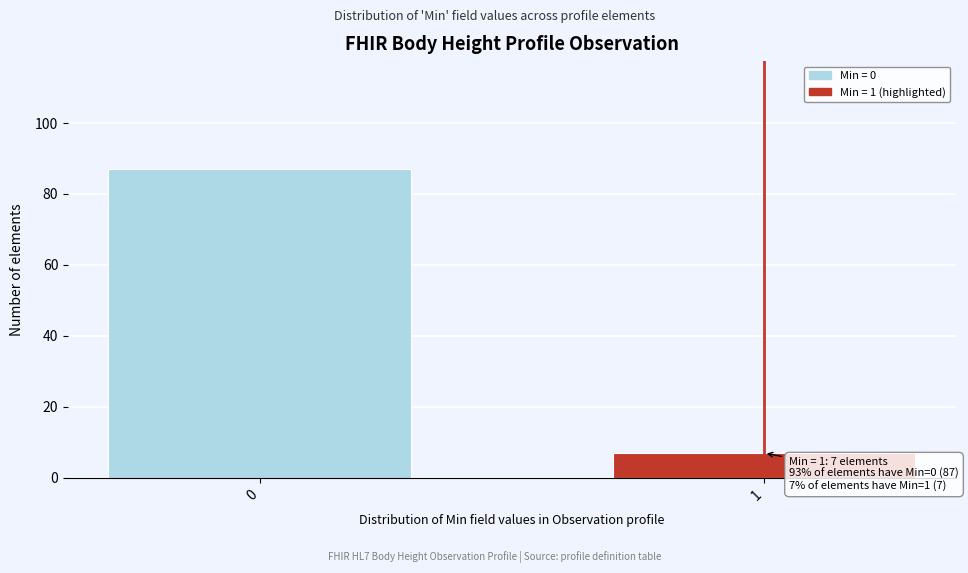

Reading left to right, transcribe all the data shown in this chart.

87	7